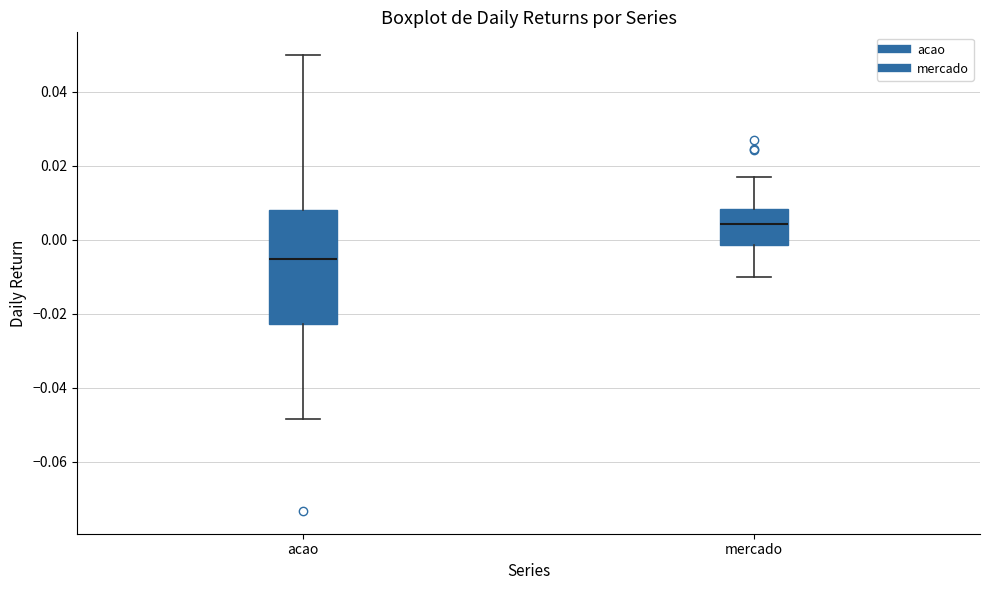

Where is the lower edge of the box for mercado on the y-axis? The values are not printed on the chart, so give them approximately, as read against the axis.

-0.002